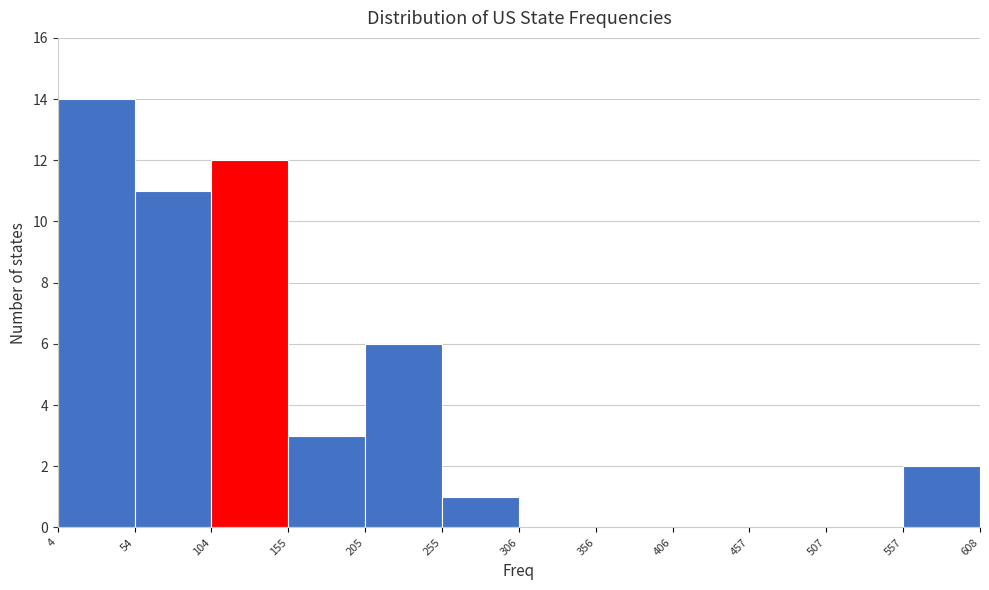

Reading left to right, list every bar in this chart as the range it spans on the x-axis followed by its height. The values are not printed on the chart, so give them approximately, as read against the axis.

4 to 54: 14
54 to 104: 11
104 to 155: 12
155 to 205: 3
205 to 255: 6
255 to 306: 1
306 to 356: 0
356 to 406: 0
406 to 457: 0
457 to 507: 0
507 to 557: 0
557 to 608: 2